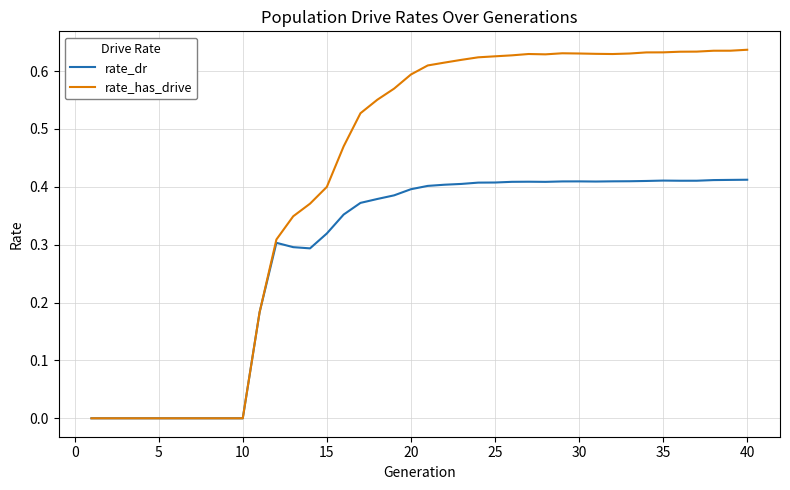

Which series has the largest range (max minus min)?

rate_has_drive